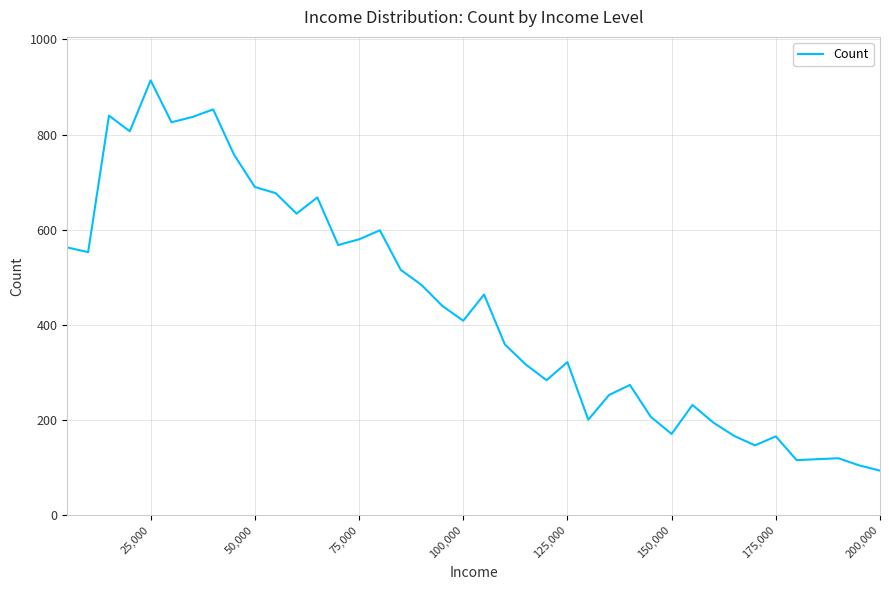

What is the minimum value shown in the chart?

94